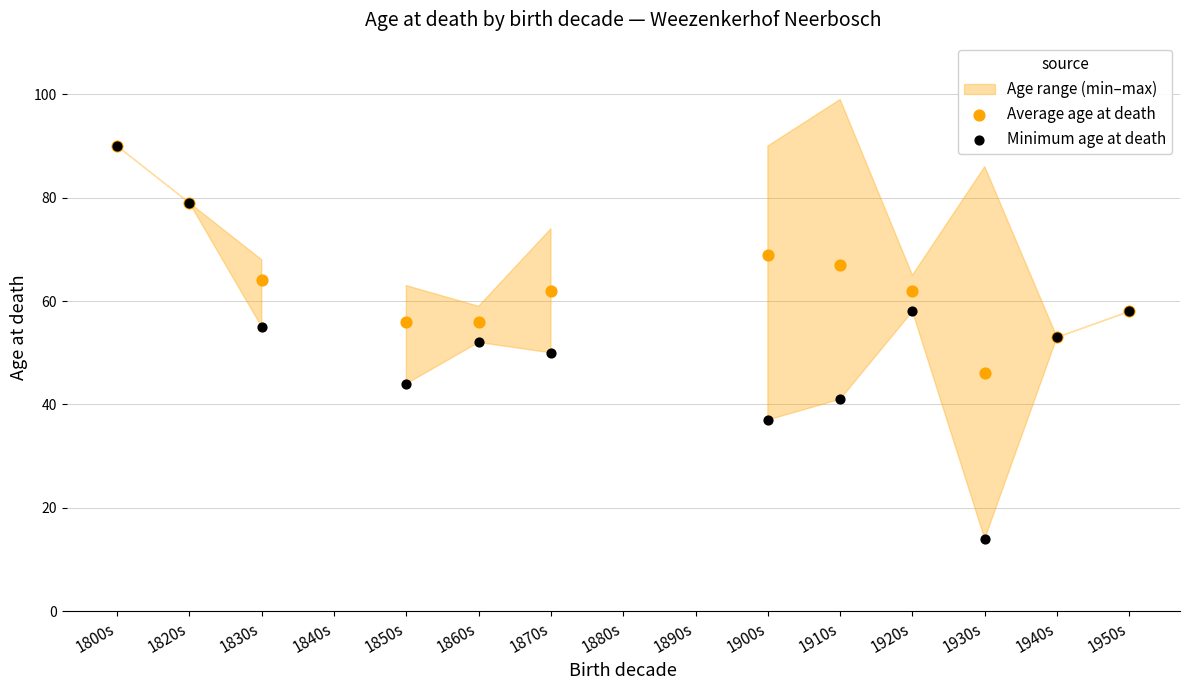

What is the total value across all series at 1870s?

112.0